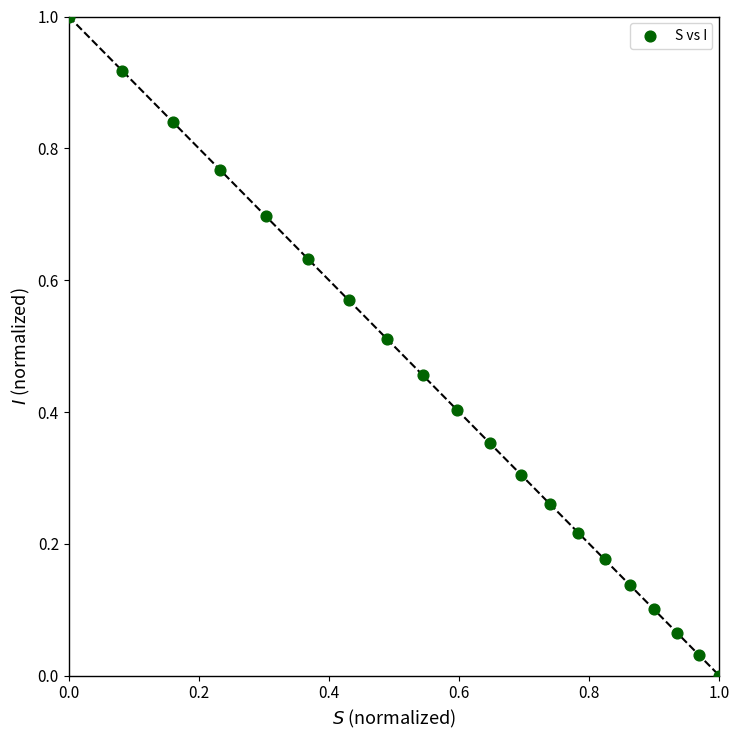

What is the range of Y values (max minus min)?

1.0